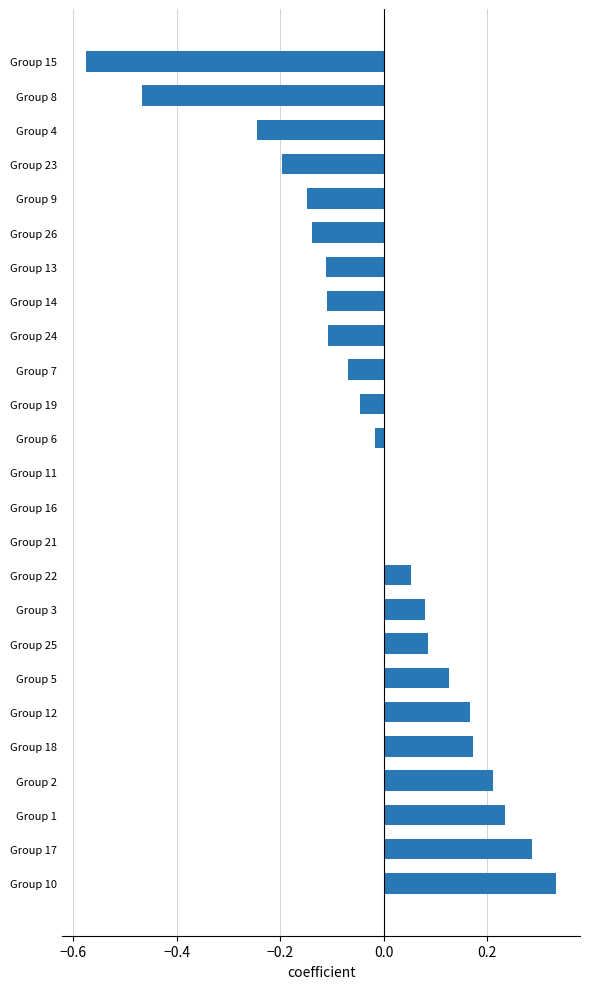

Is it true that the value at Group 19 is -0.1?

False